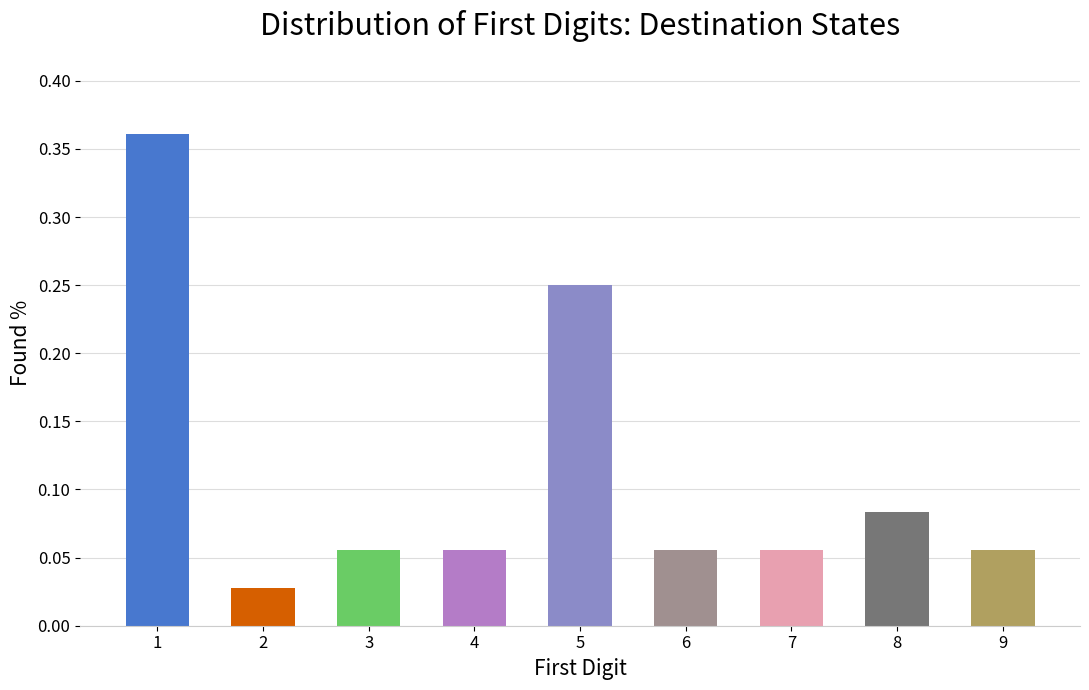

What is the change in value from 4 to 5?

+0.2